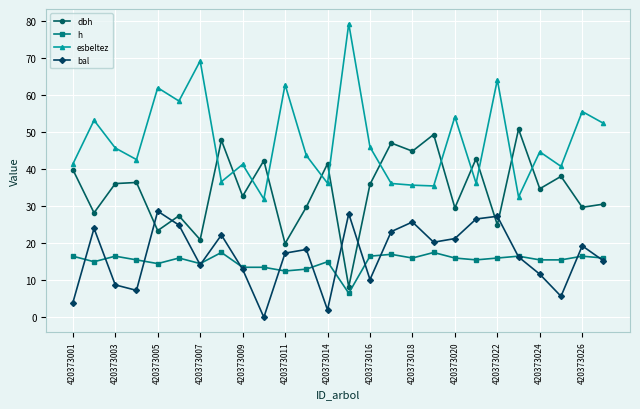

What is the highest value of the dbh series?

50.8